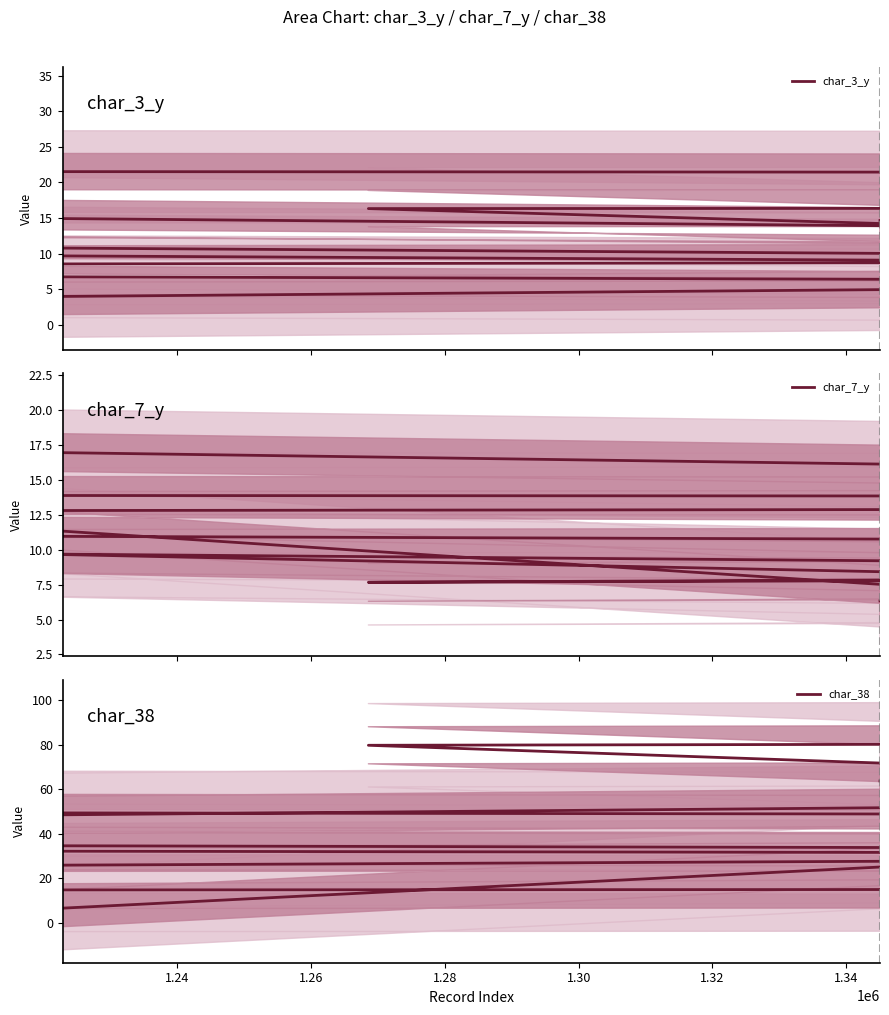

What is the lowest value of the char_3_y series?

4.0